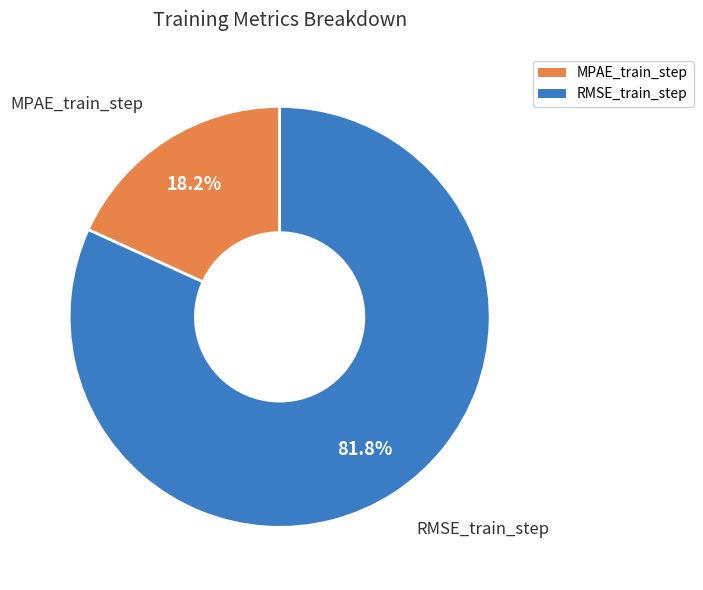

Which category has the biggest portion of the pie?

RMSE_train_step